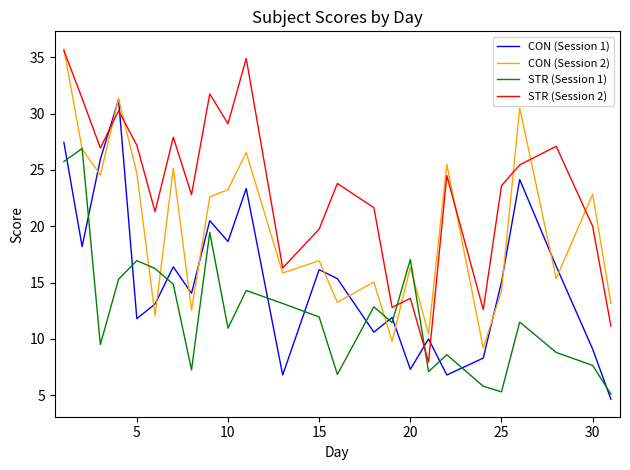

What is the maximum value shown in the chart?

35.8